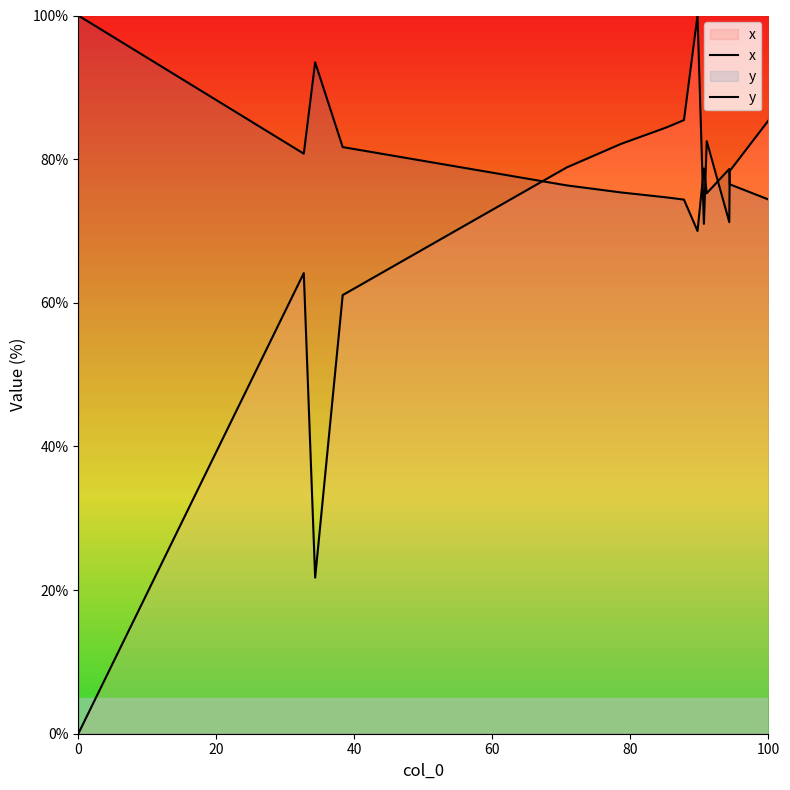

Rank the series by their average value, from lowest to highest.

x, y